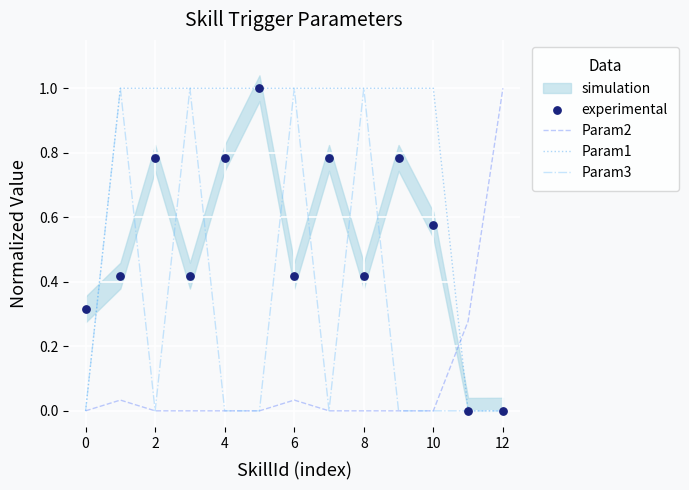

At how many categories does at least one series exceed 0?

13